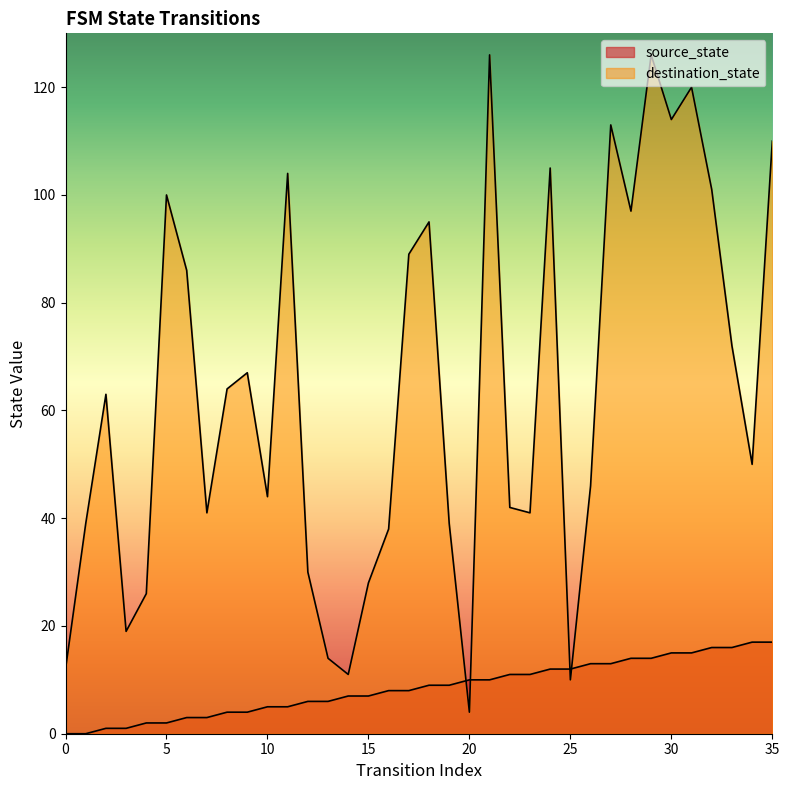

In destination_state, how many points are higher than both neighbors (excluding endpoints)?

10